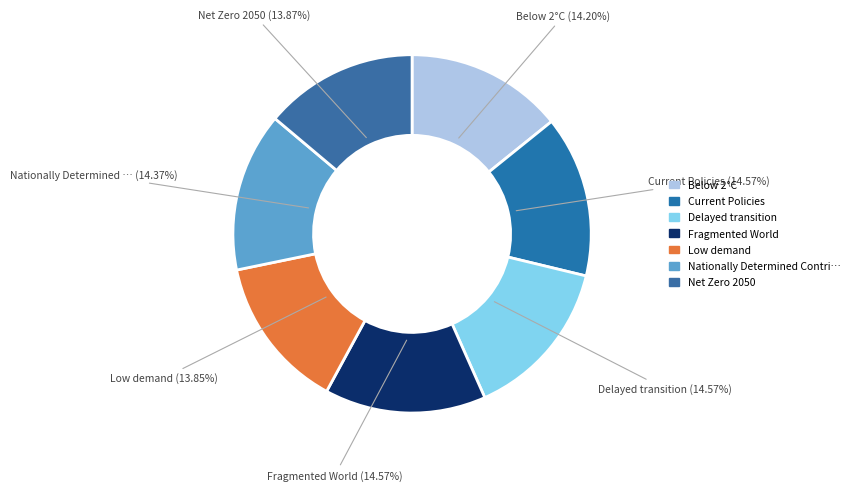

Count the number of slices in the pie.

7